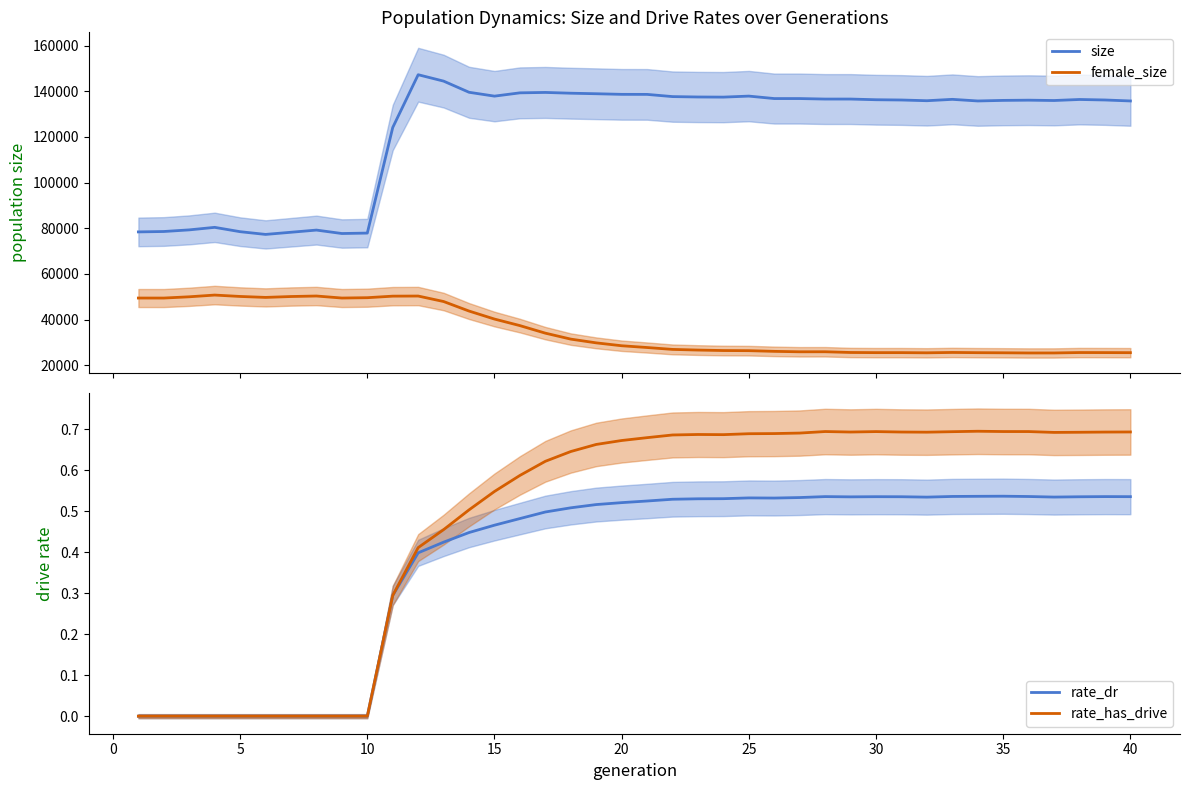

What is the lowest value of the size series?

77317